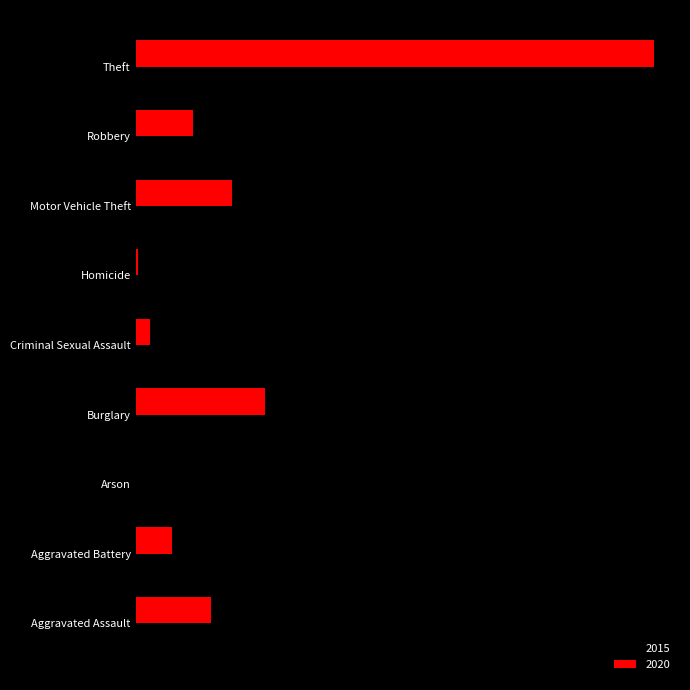

Which has a higher value, Theft or Criminal Sexual Assault?

Theft